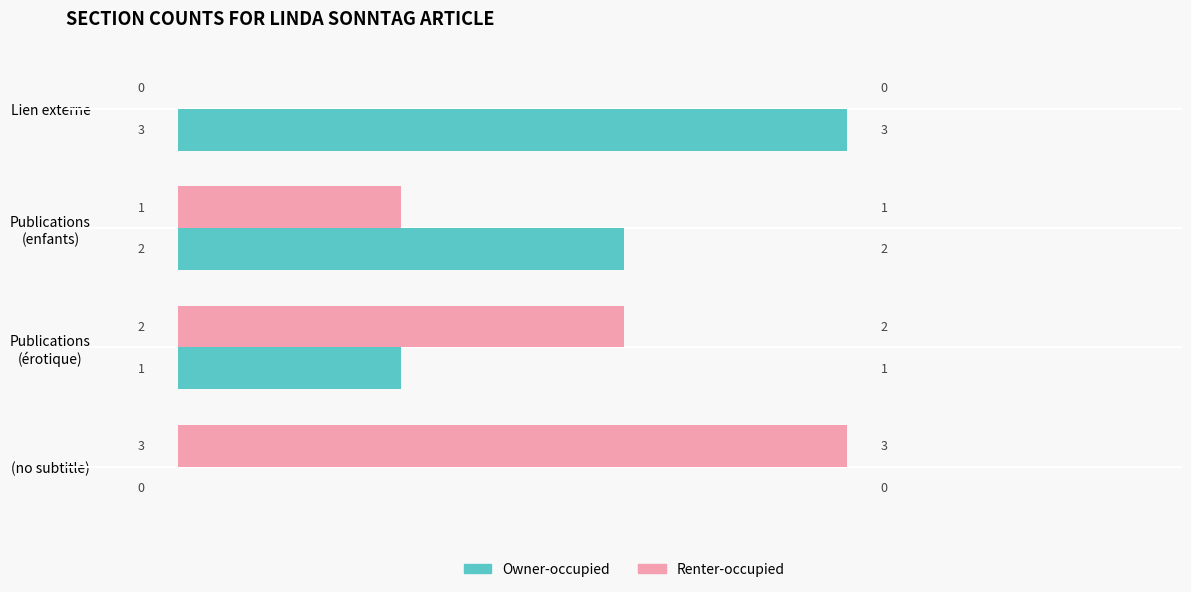

The Renter-occupied series shows 4 at (no subtitle). True or false?

False